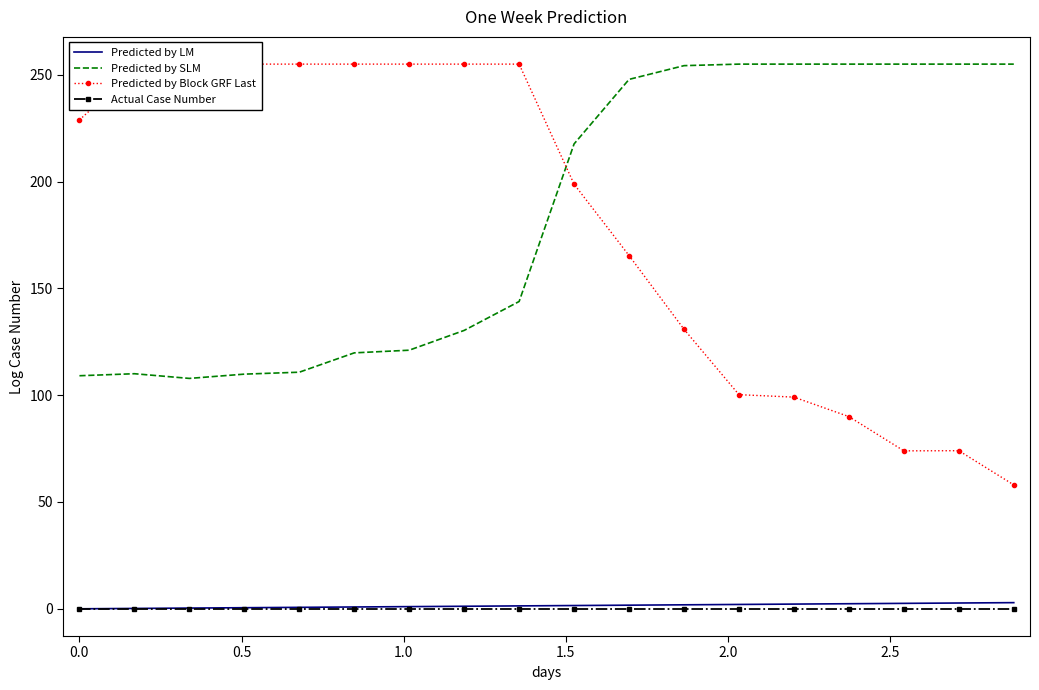

True or false: Predicted by SLM and Actual Case Number cross at least once.

False